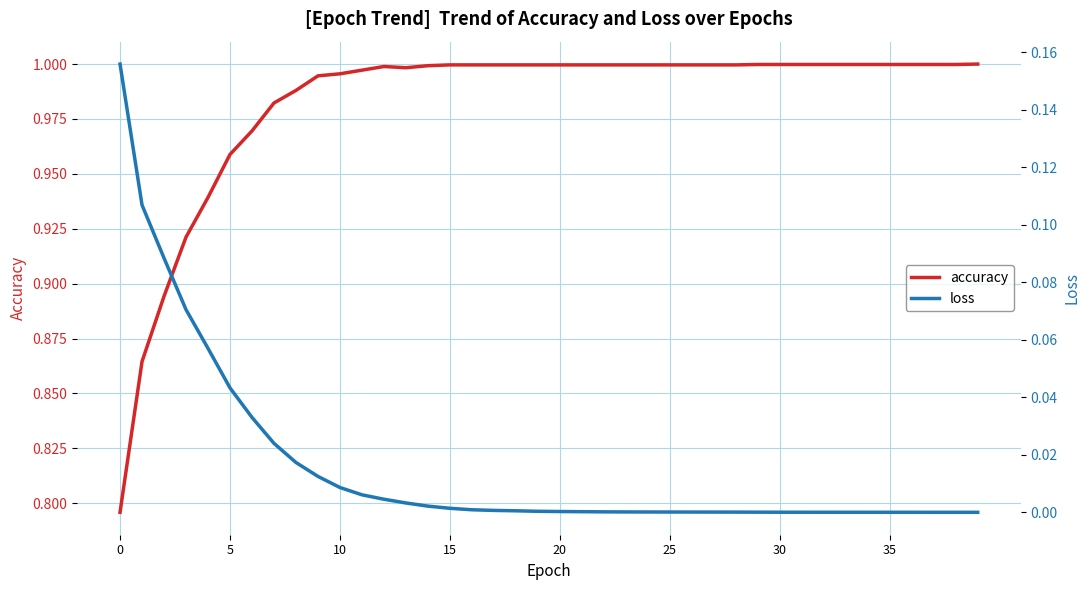

What value does the accuracy series have at 29?

1.0